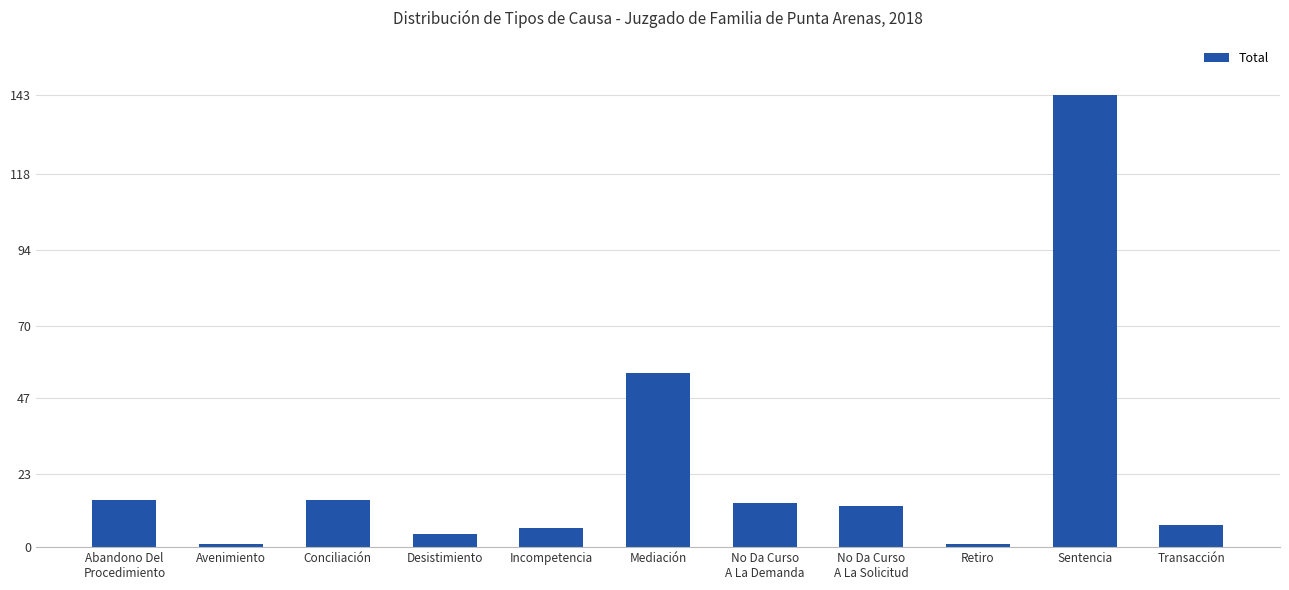

Count the number of data series in this chart.

1